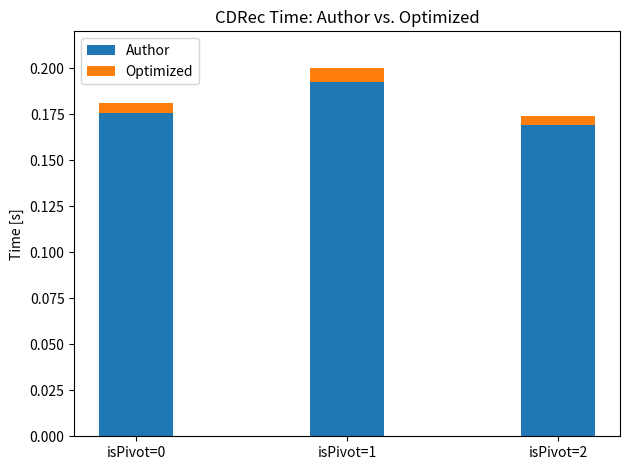

At which label does Author reach its peak?

isPivot=1